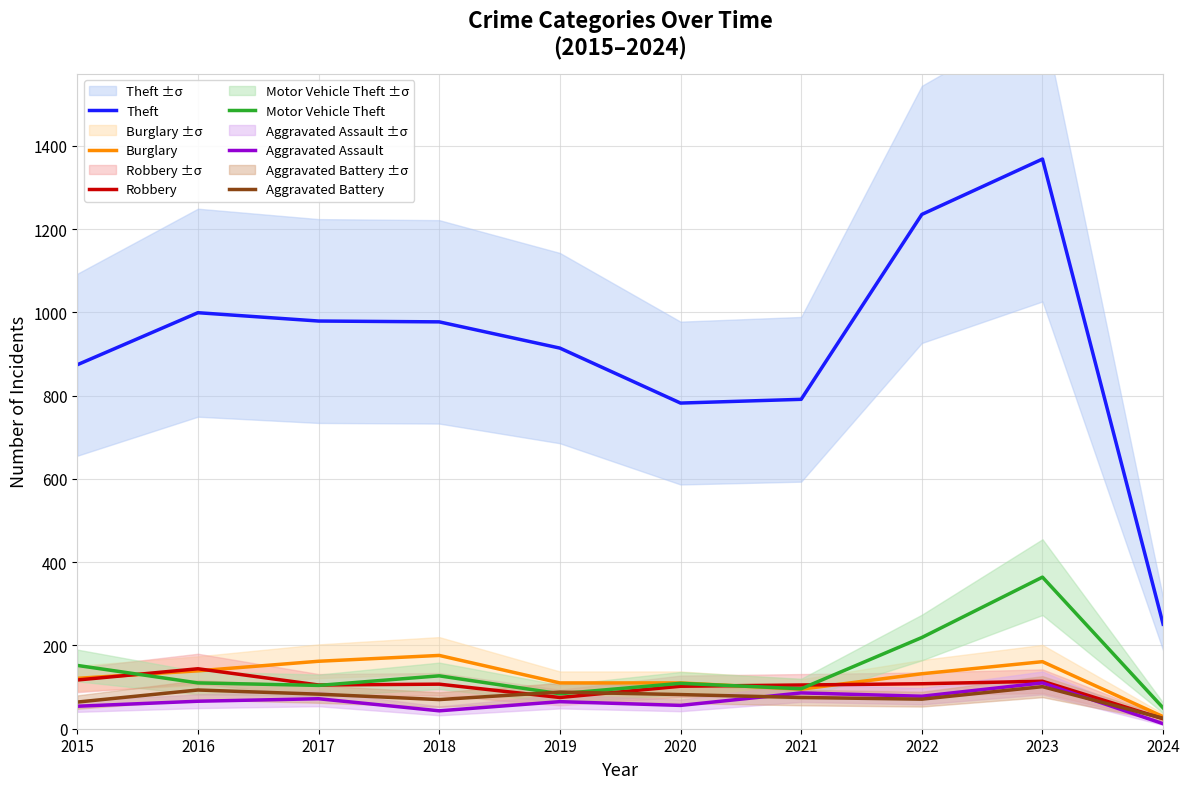

True or false: Motor Vehicle Theft and Aggravated Assault cross at least once.

False